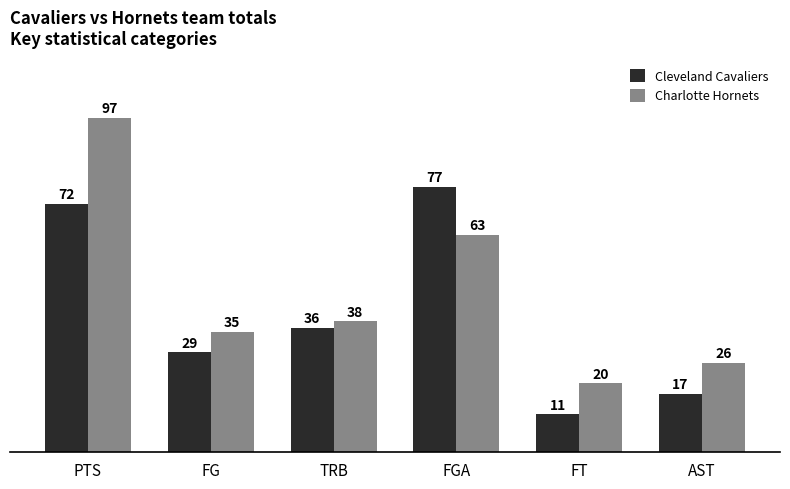

Is it true that Cleveland Cavaliers equals 41 at FG?

False